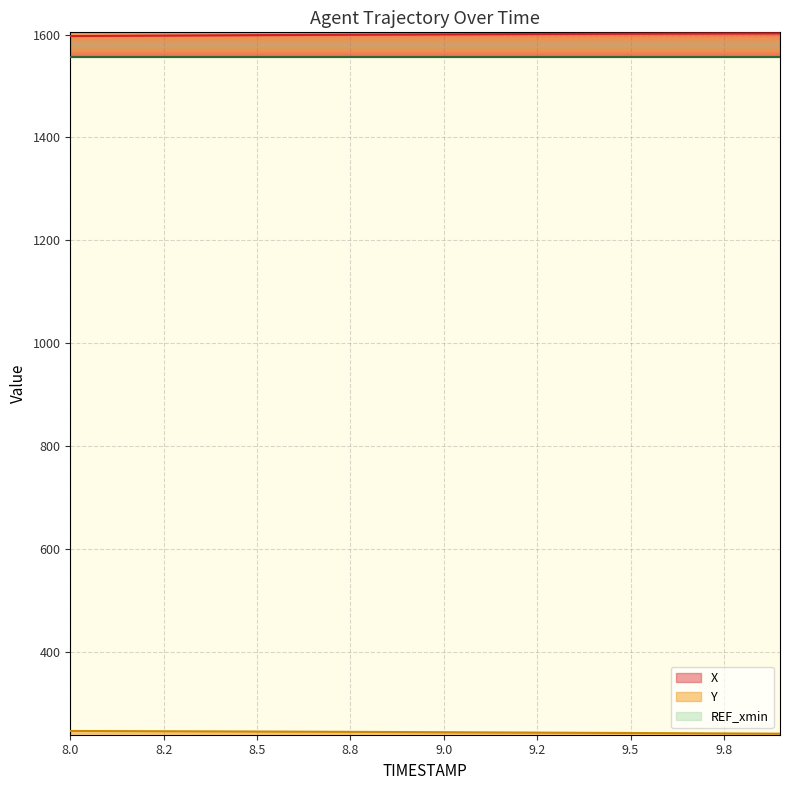

Reading left to right, list all the values displayed in this chart.

X: 1597.2	1597.6	1597.9	1598.3	1598.6	1599.0	1599.3	1599.6	1600.0	1600.2	1600.5	1600.8	1601.0	1601.3	1601.5	1601.7	1601.9	1602.1	1602.3	1602.4
Y: 245.6	245.4	245.2	245.0	244.7	244.5	244.2	244.0	243.7	243.4	243.2	242.9	242.6	242.3	241.9	241.6	241.3	241.0	240.6	240.3